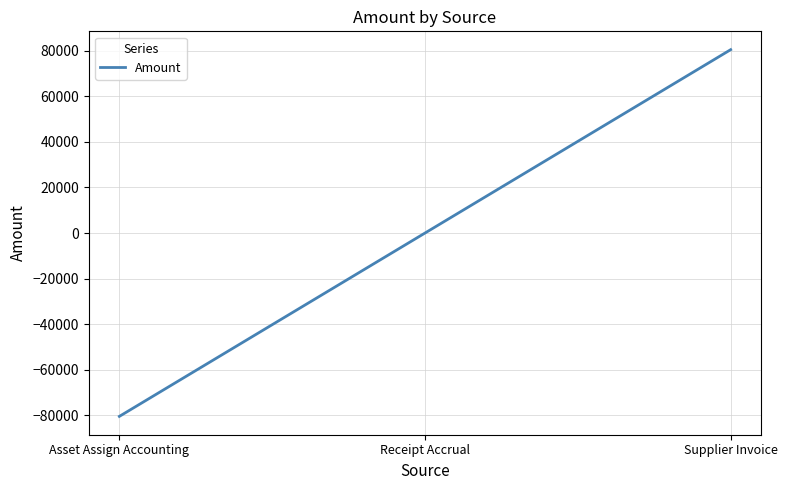

What value does the data have at Supplier Invoice?

80545.4